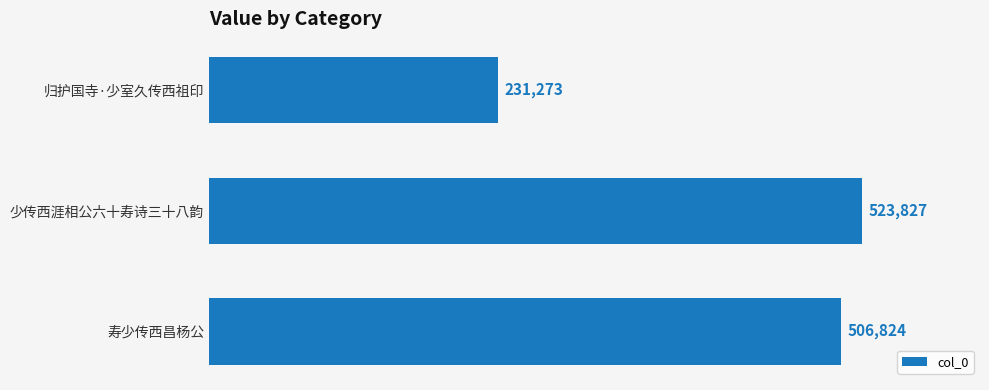

Reading top to bottom, transcribe all the data shown in this chart.

231273	523827	506824